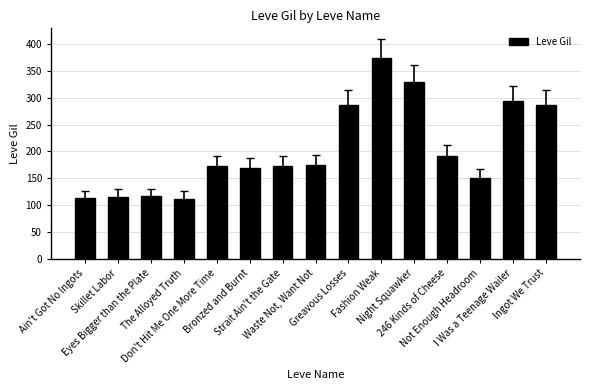

What is the difference between the values at Don't Hit Me One More Time and Bronzed and Burnt?

3